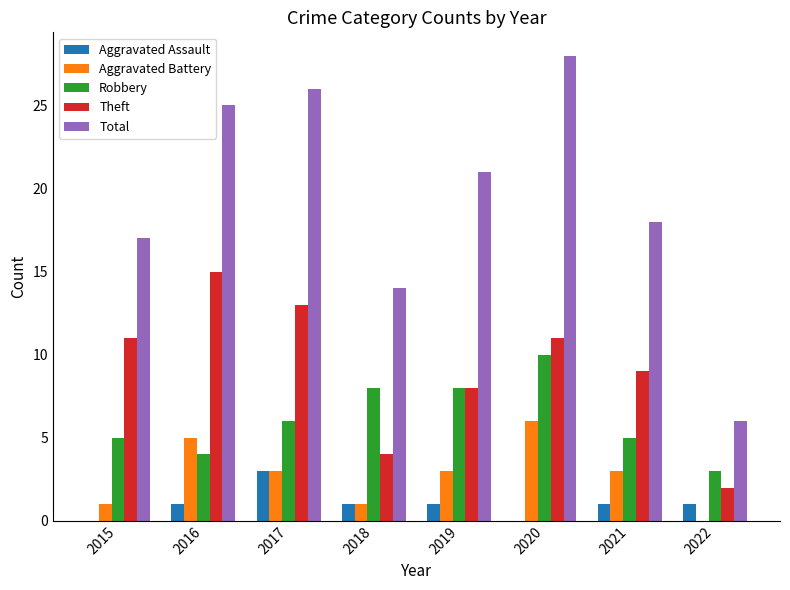

What is the approximate value of Robbery at 2015?

5